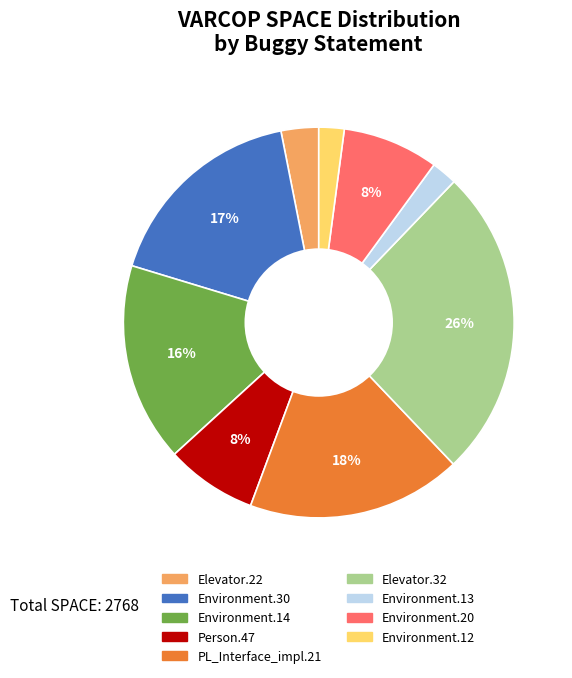

Is there any slice that represents more than half of the pie?

No